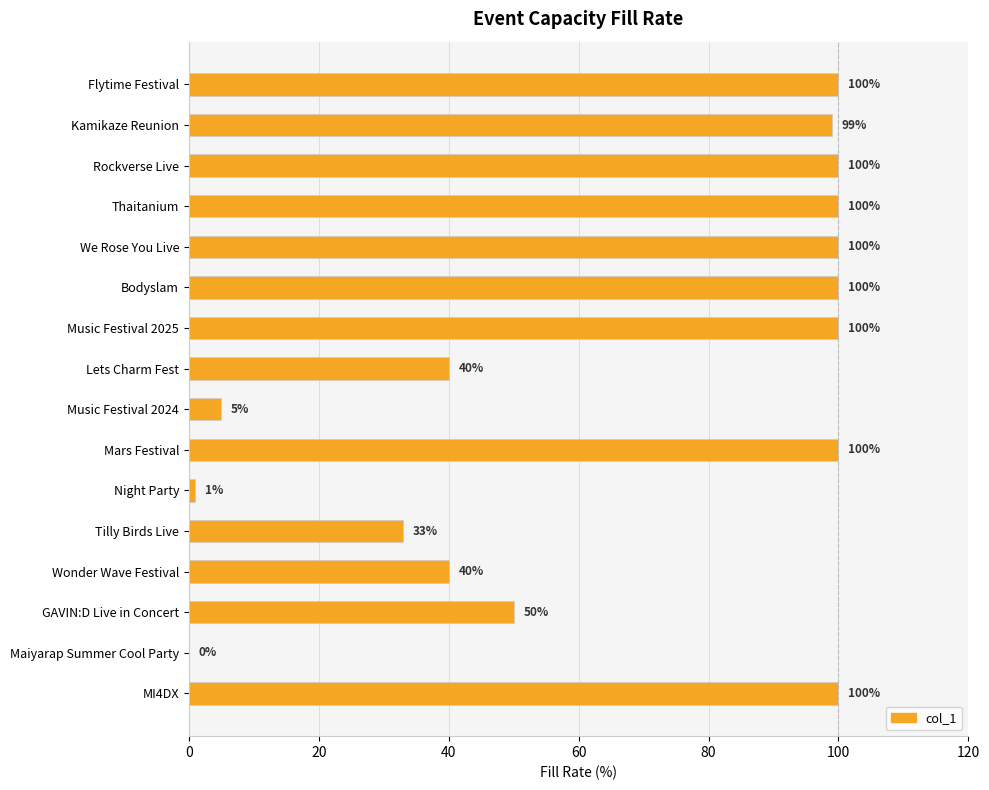

What is the change in value from Music Festival 2025 to GAVIN:D Live in Concert?

-50